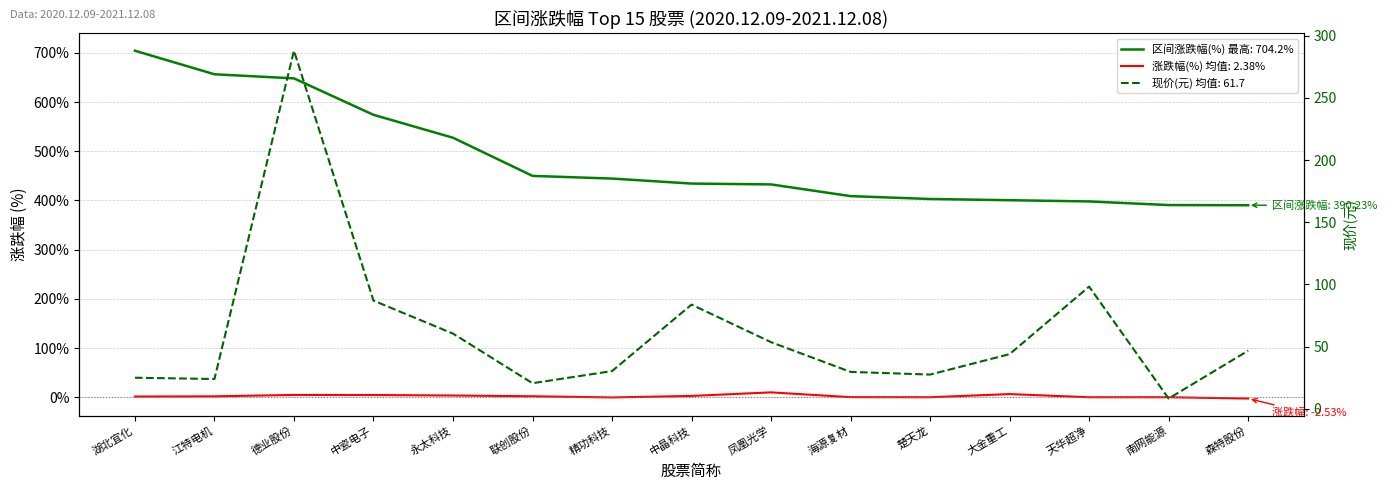

At which label does the data first exceed 434?

湖北宜化